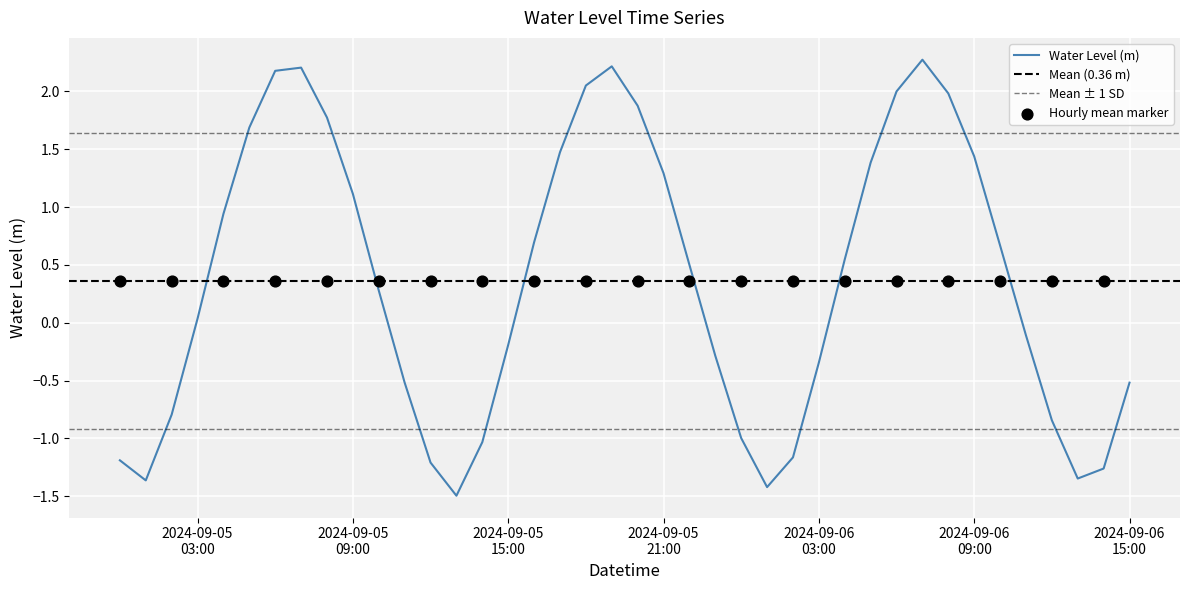

Which has a higher value, 2024-09-05 23:00:00 or 2024-09-06 12:00:00?

2024-09-05 23:00:00